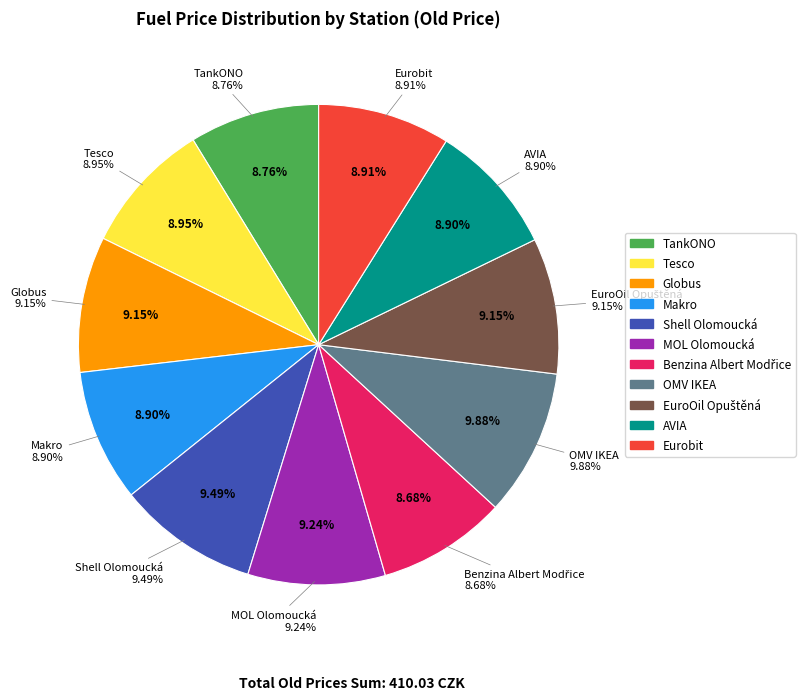

Does Shell Olomoucká represent more than half of the total?

No